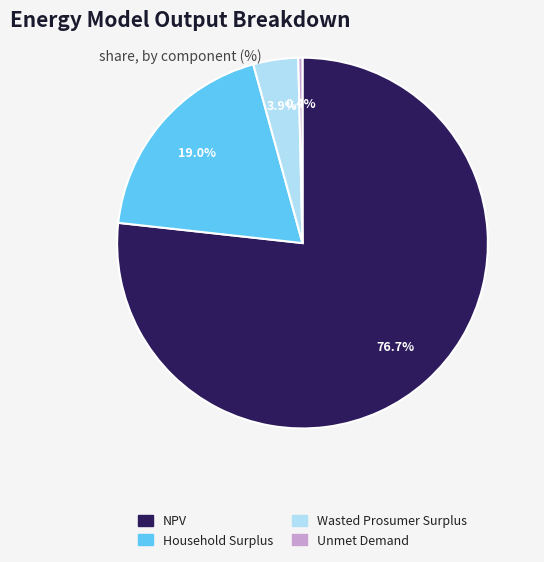

Which category has the smallest portion of the pie?

Unmet Demand